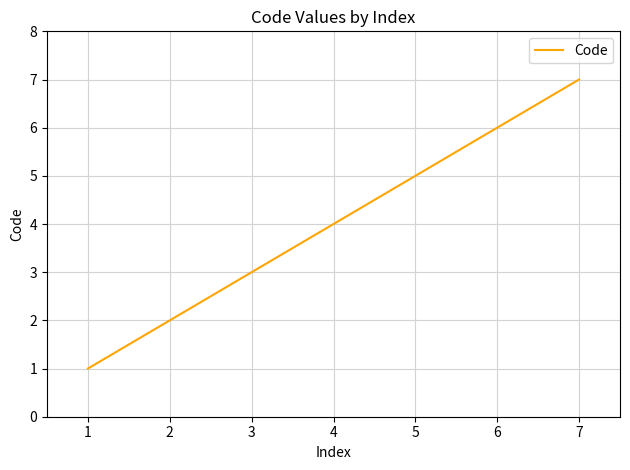

What is the difference between the values at 4 and 5?

1